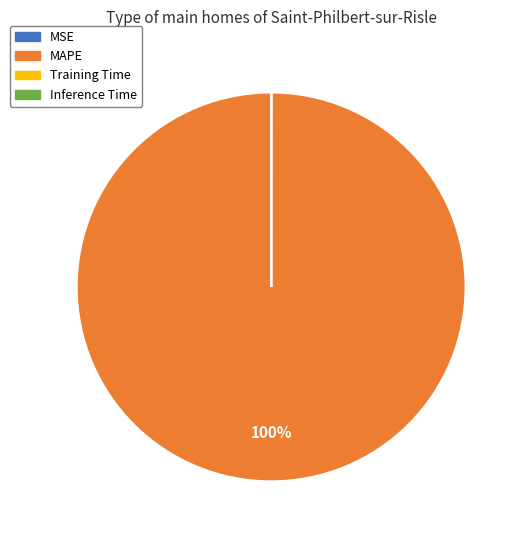

To the nearest percent, what is the difference between the largest and smallest slice percentages?

100%